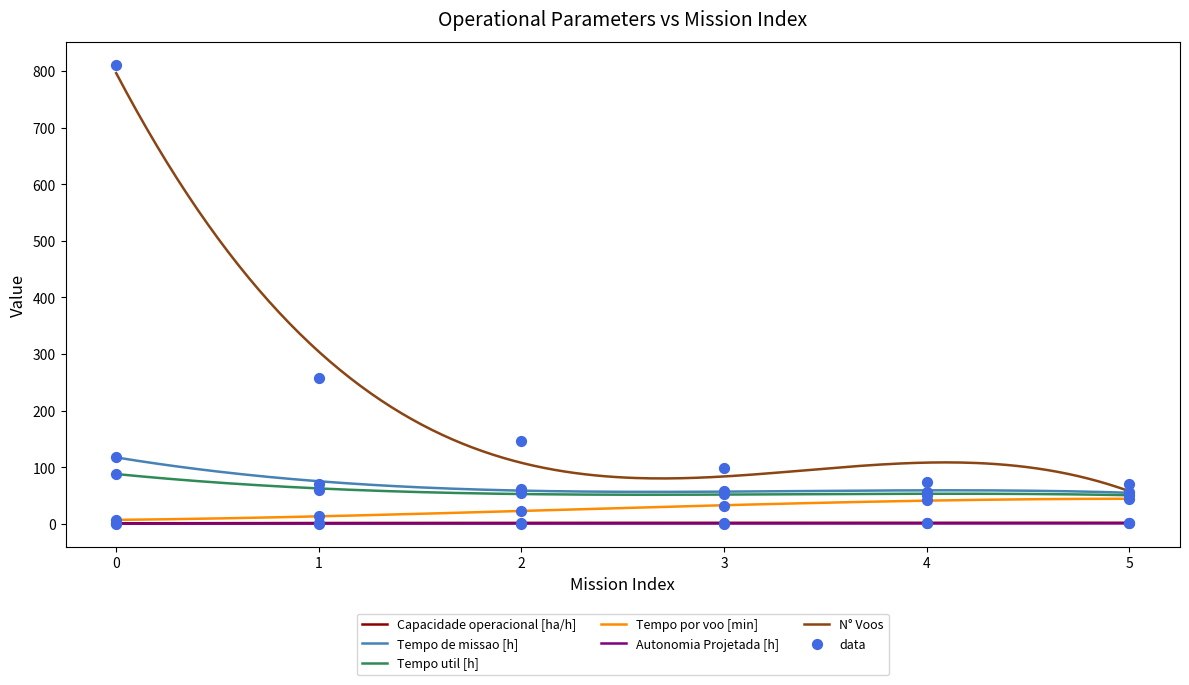

What is the total value across all series at 0?

1025.8